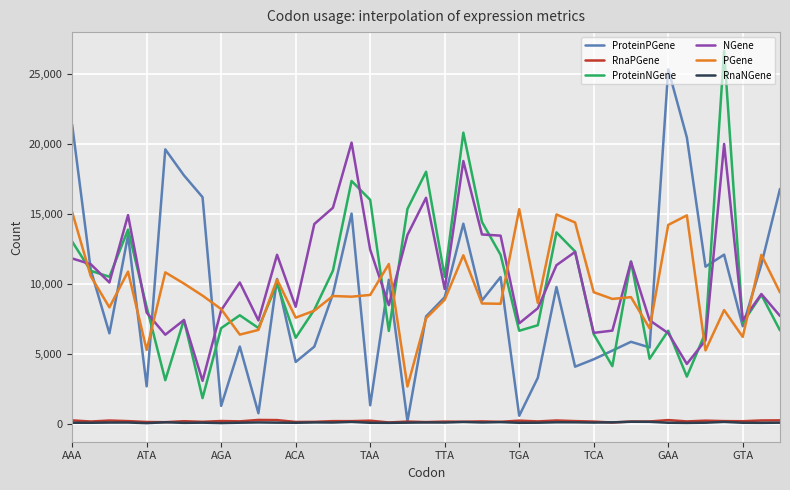

True or false: NGene and RnaNGene cross at least once.

False